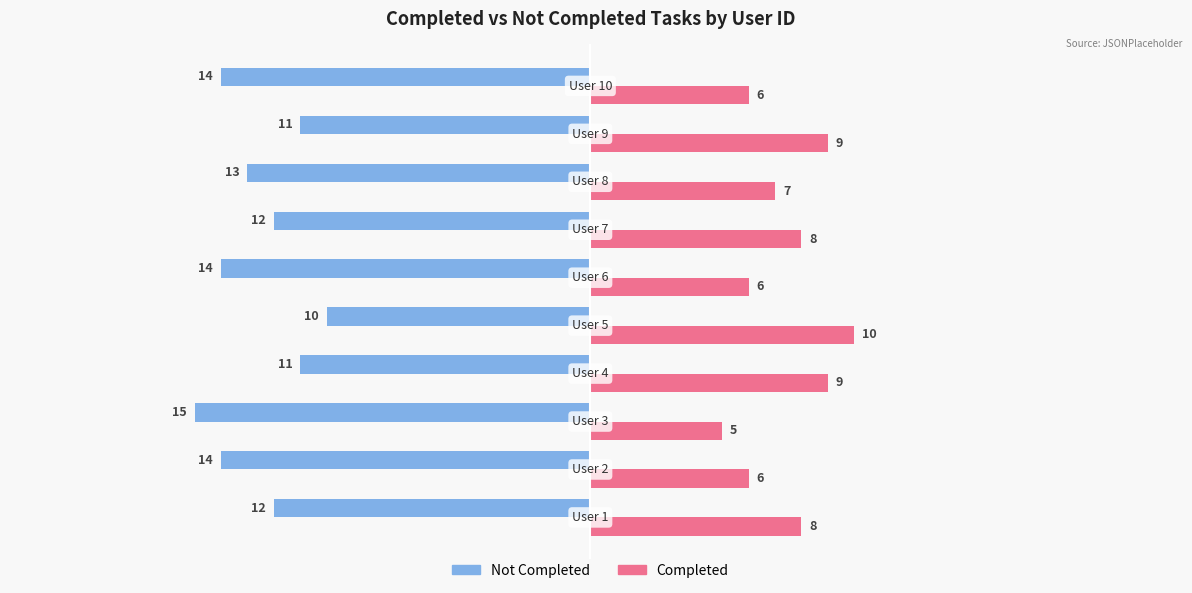

What is the smallest value displayed?

-15